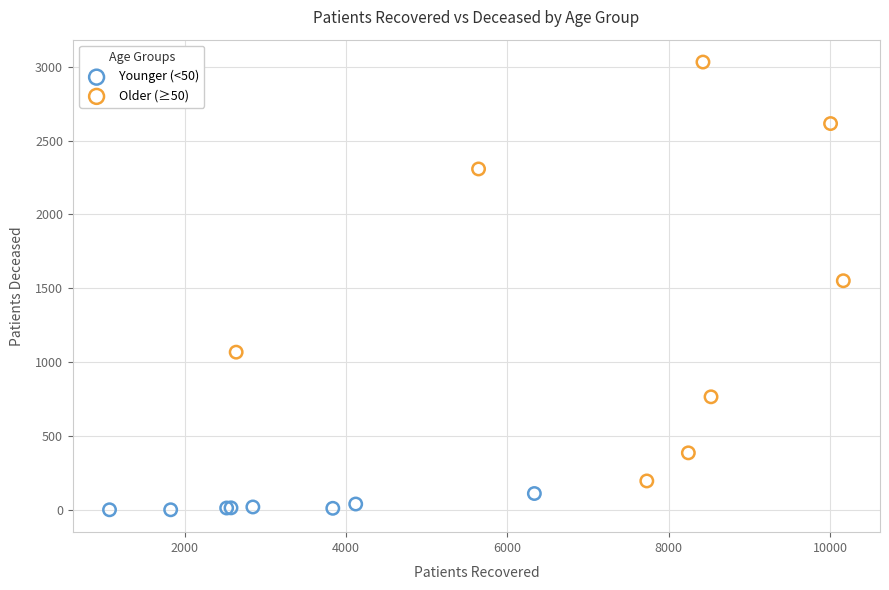

What are all the series names shown in the legend?

Younger (<50), Older (≥50)